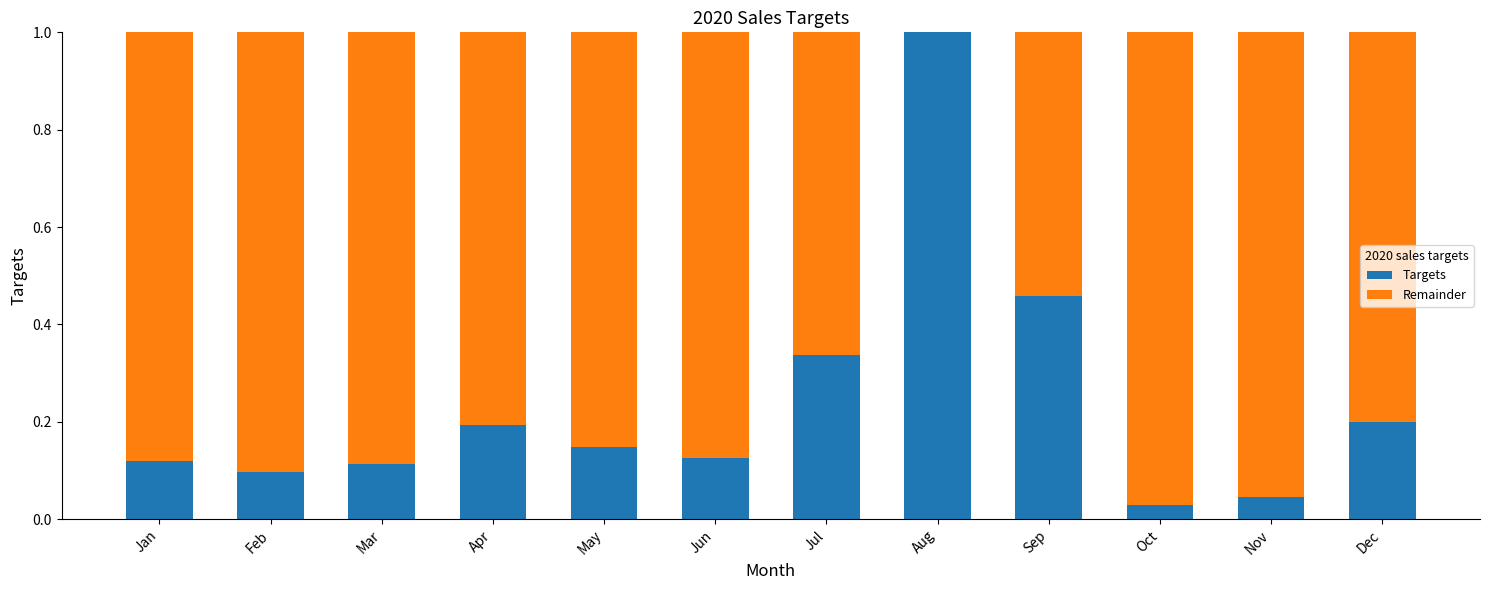

The Targets series shows 0.1 at May. True or false?

True